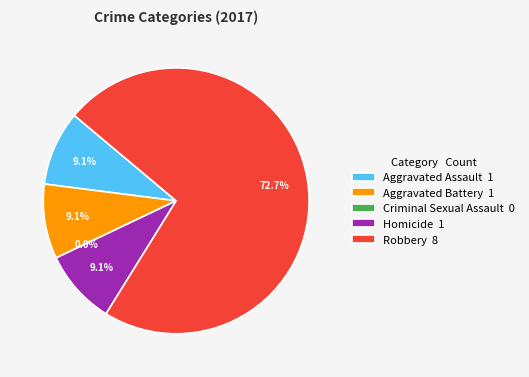

How many segments does this pie chart have?

5